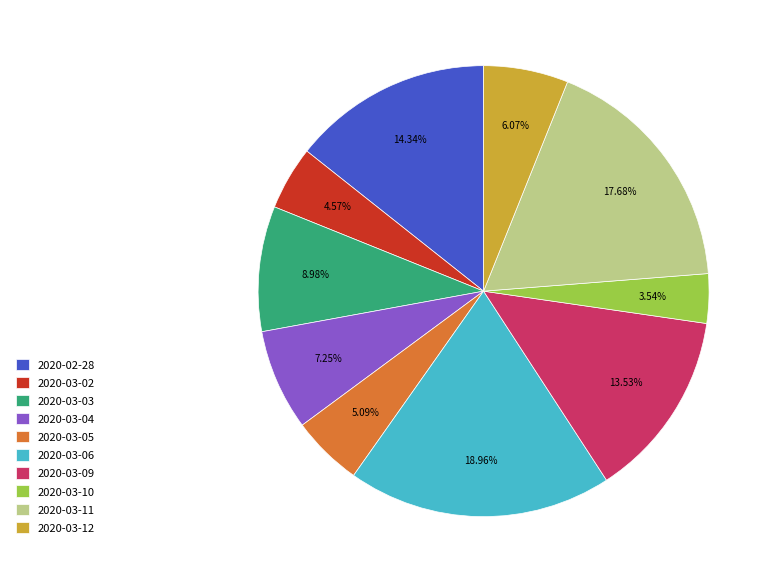

True or false: 2020-03-12 accounts for 13% of the total.

False